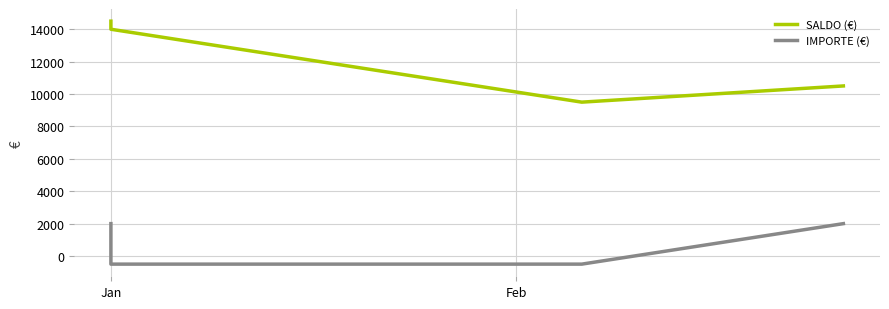

How many values in the SALDO (€) series exceed 14000?

1